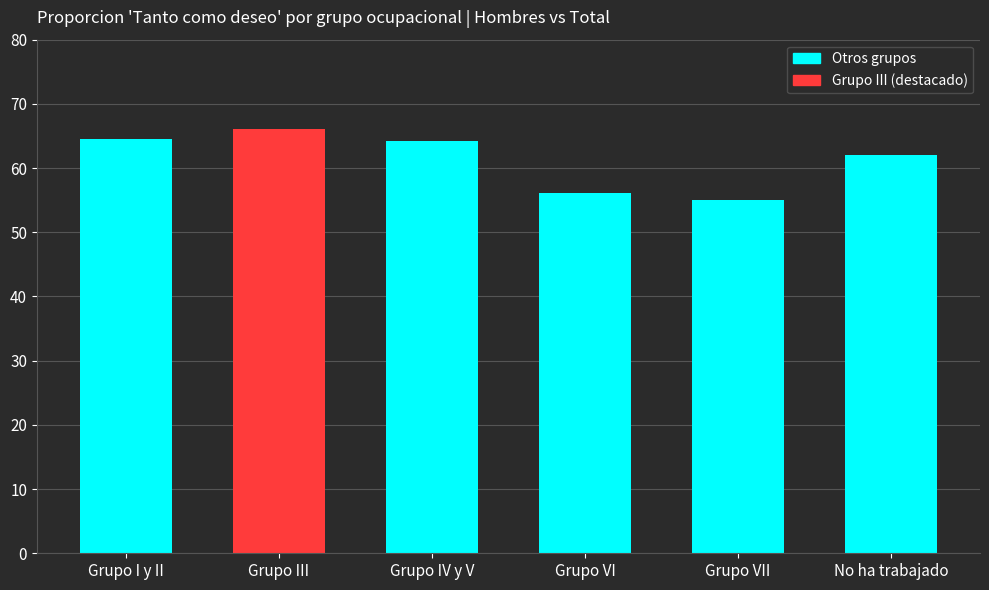

List the labels in order of value, largest first.

Grupo III, Grupo I y II, Grupo IV y V, No ha trabajado, Grupo VI, Grupo VII